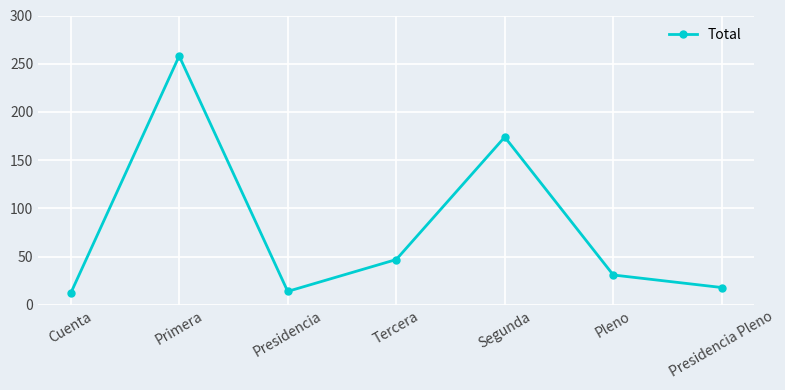

What is the approximate value at Primera?

258